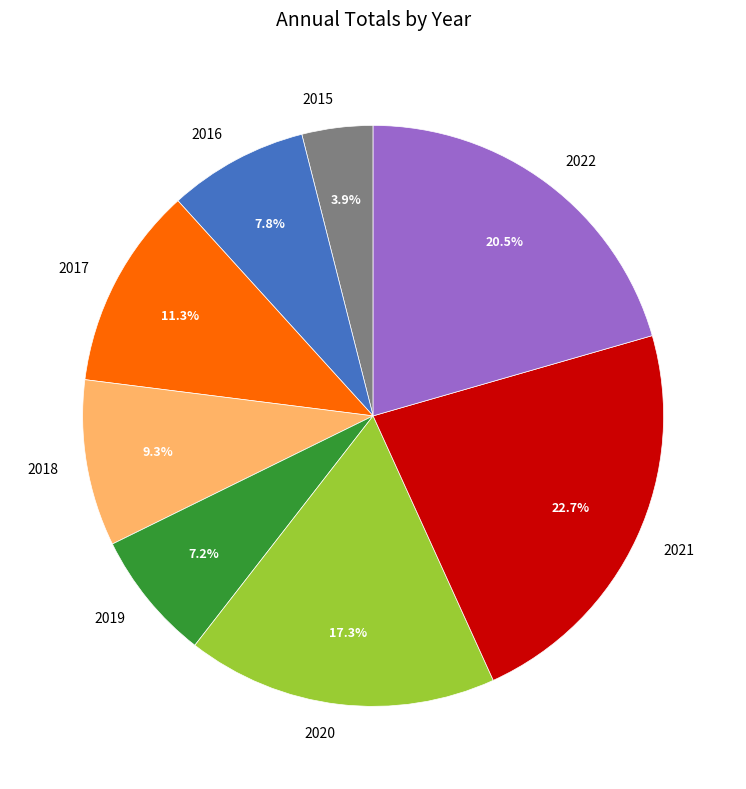

Count the number of slices in the pie.

8